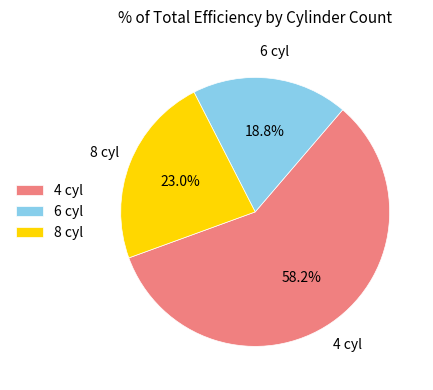

Does 8 cyl account for over 50% of the chart?

No